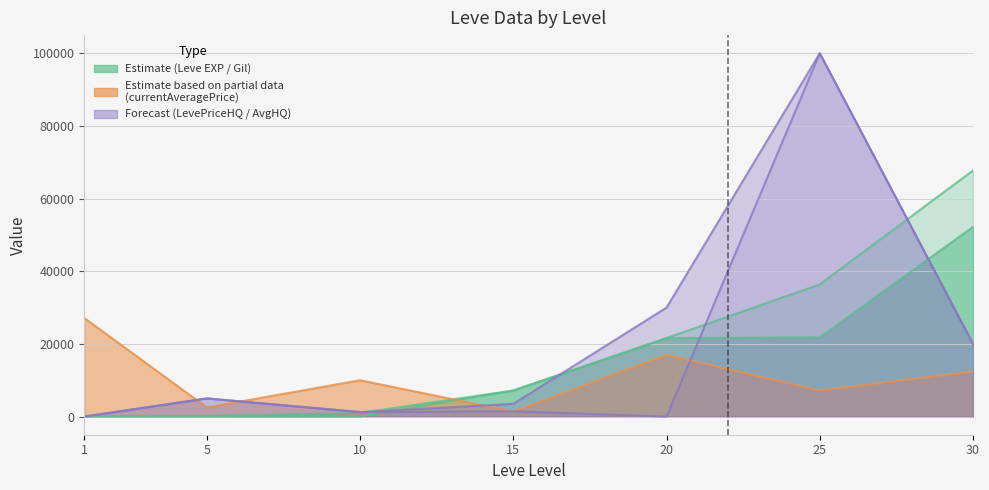

Which series changed the most between 1 and 25?

LevePriceHQ